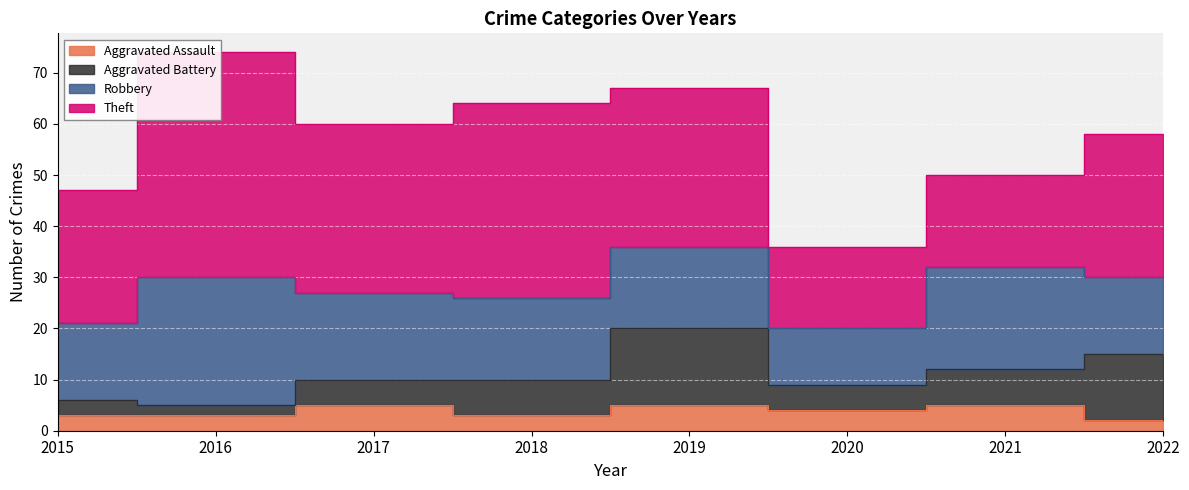

What is the total value across all series at 2020?

36